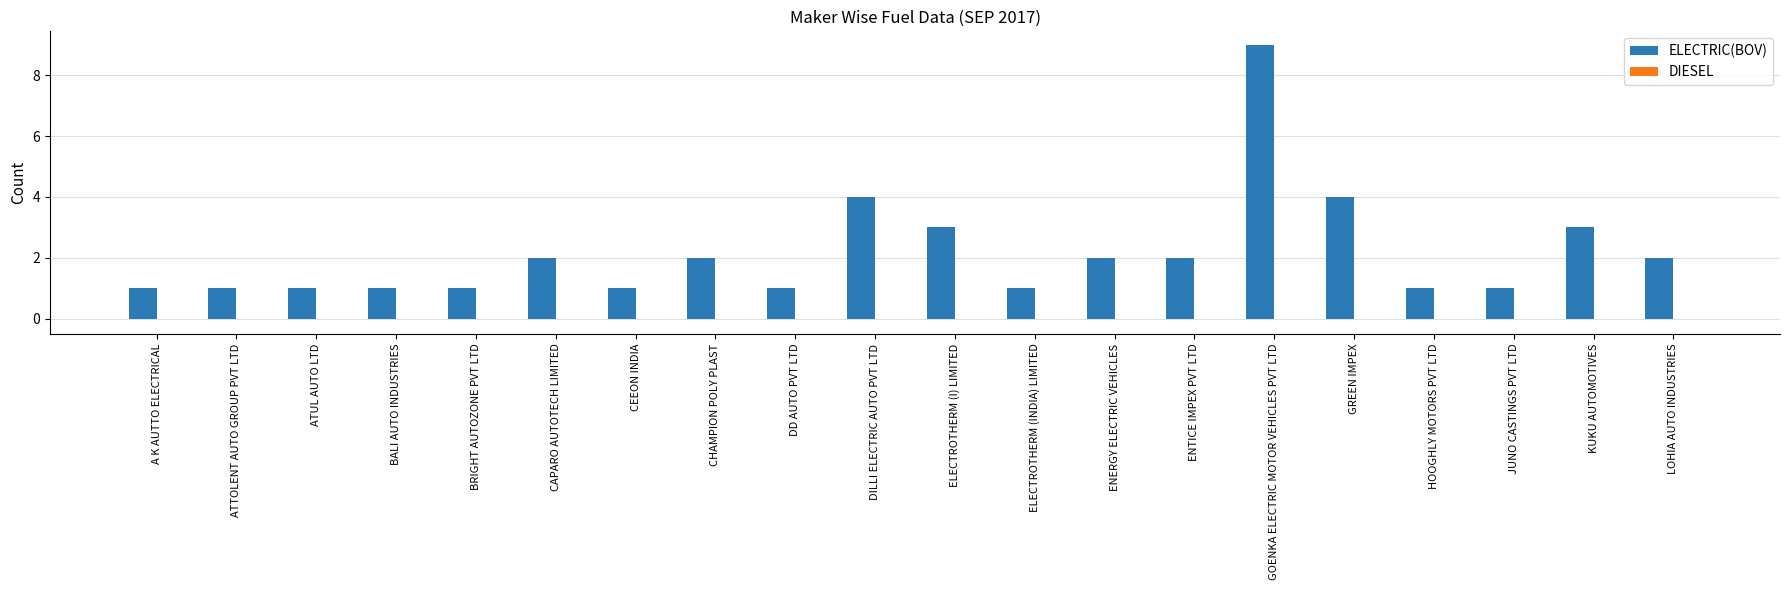

What is the ratio of the value at LOHIA AUTO INDUSTRIES to the value at KUKU AUTOMOTIVES?

0.7